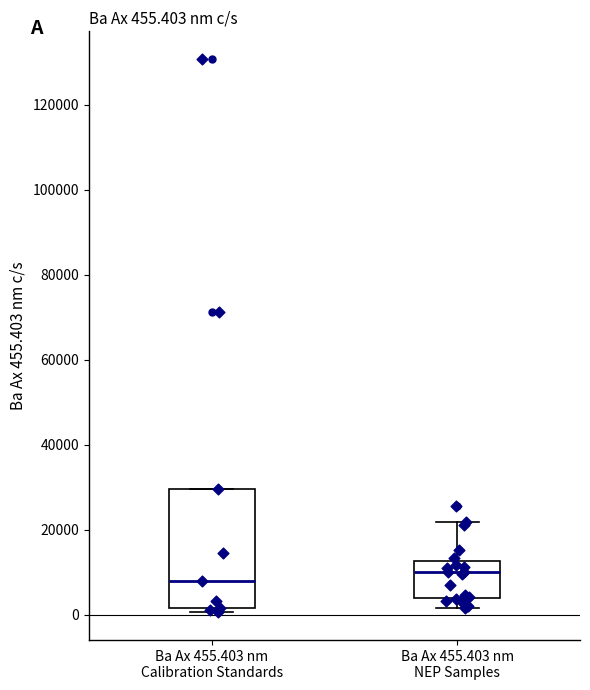

Which box has the highest median line?

Ba Ax 455.403 nm NEP Samples